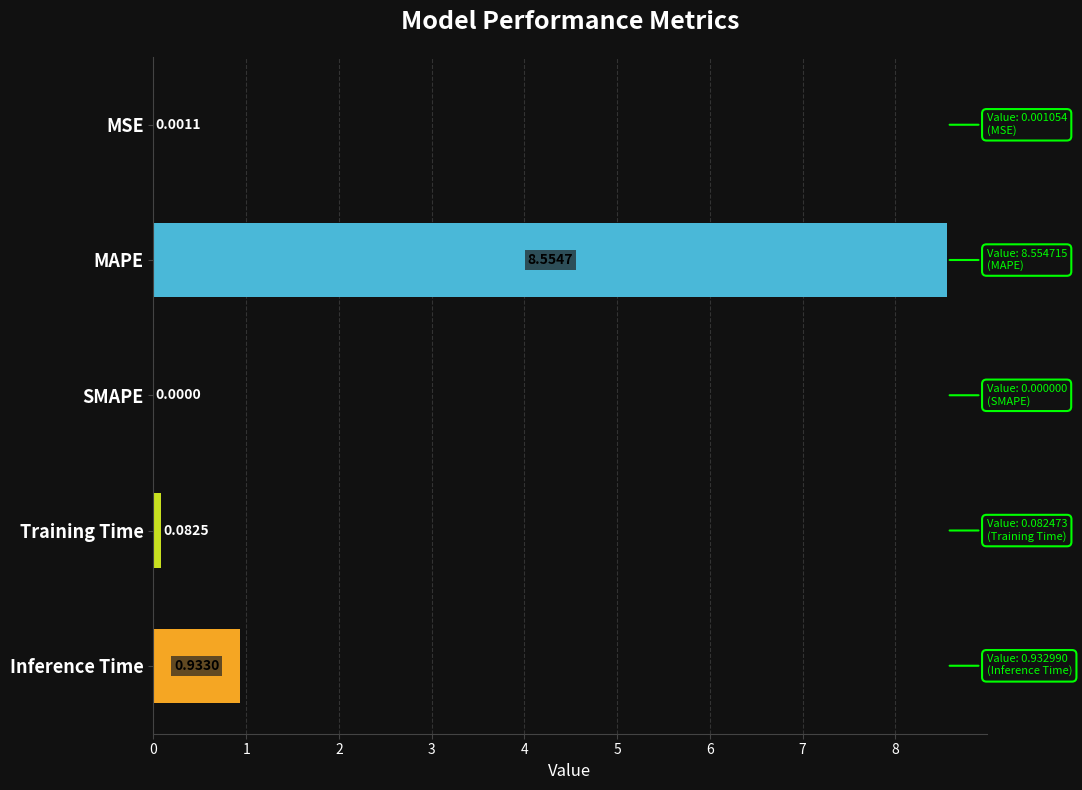

What is the sum of the values at Training Time and Inference Time?

1.0